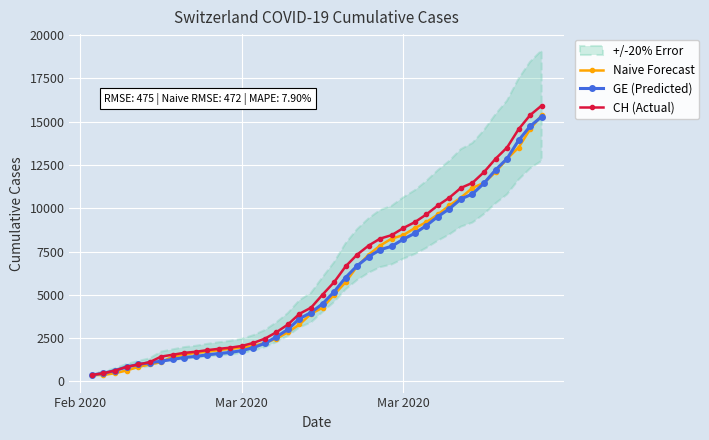

Is the value of GE (Predicted) at 12 greater than the value of Naive Forecast at 10?

No